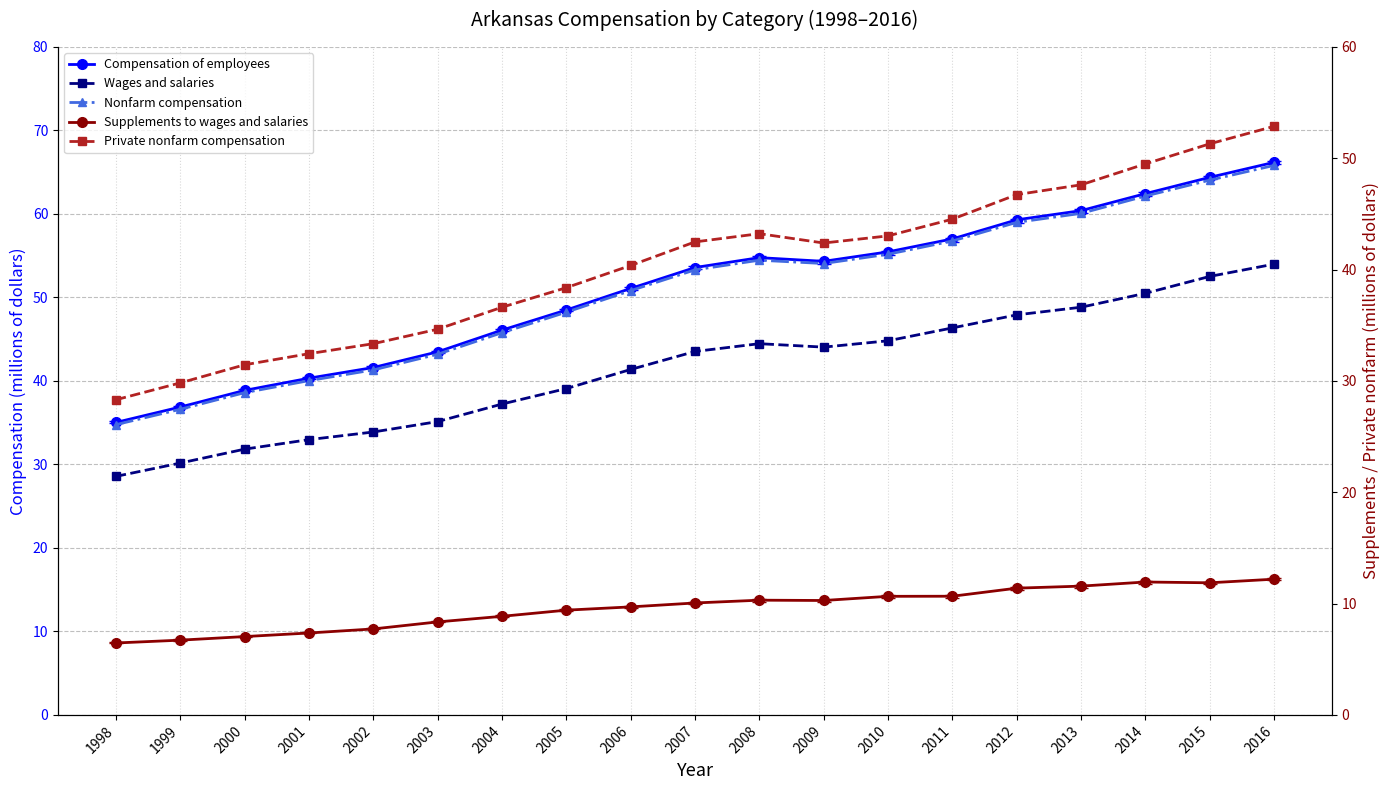

Which series has the largest total across all categories?

Compensation of employees